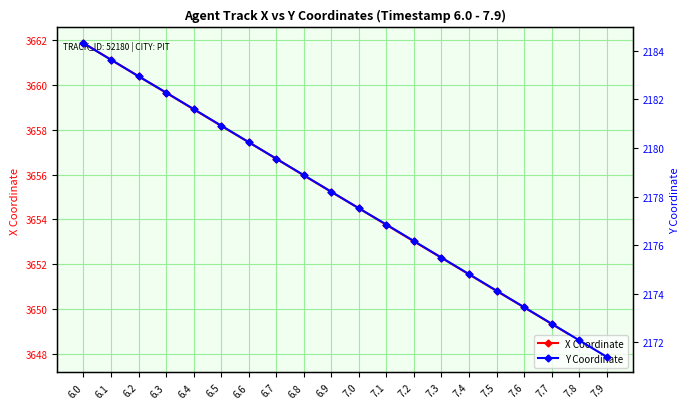

What is the spread (max minus min) of values at 7.5?

1476.7